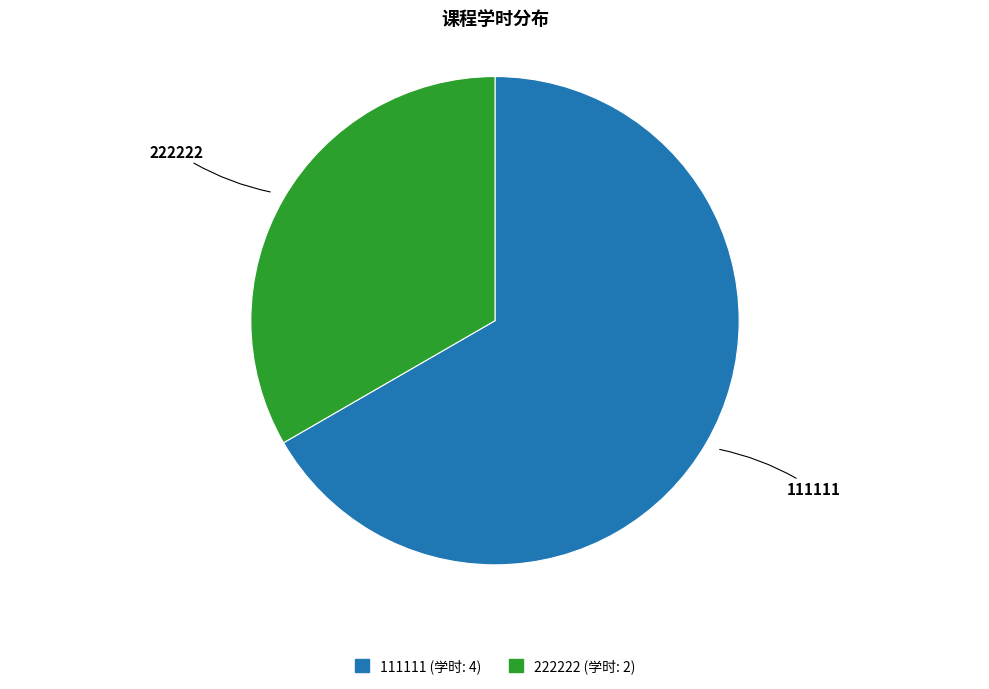

True or false: 222222 accounts for 41% of the total.

False